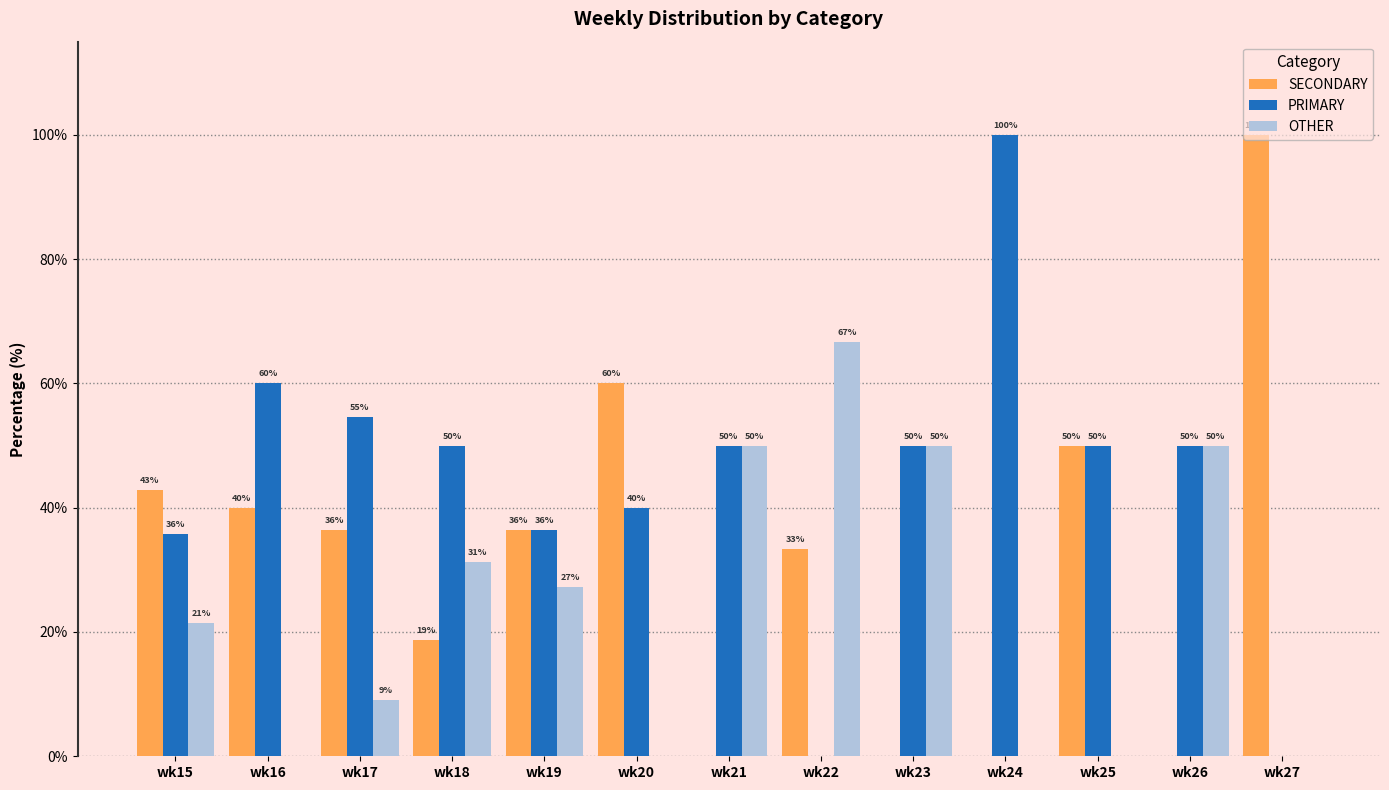

What is the spread (max minus min) of values at wk27?

100.0